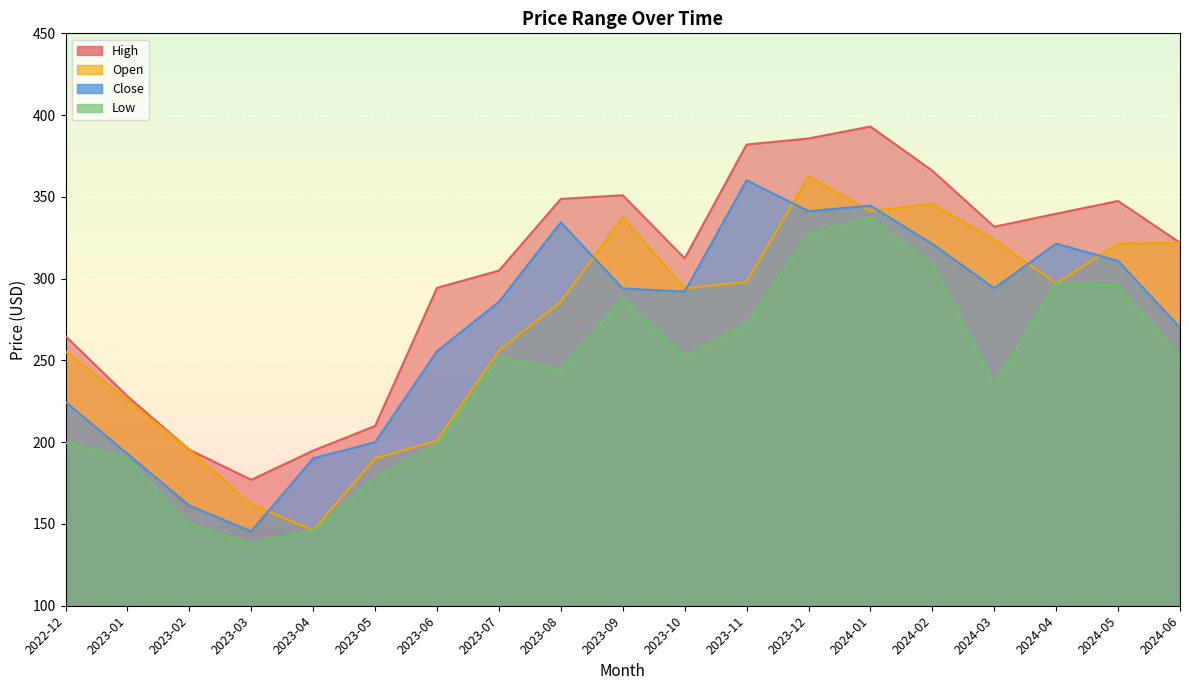

At how many categories does at least one series exceed 259?

14